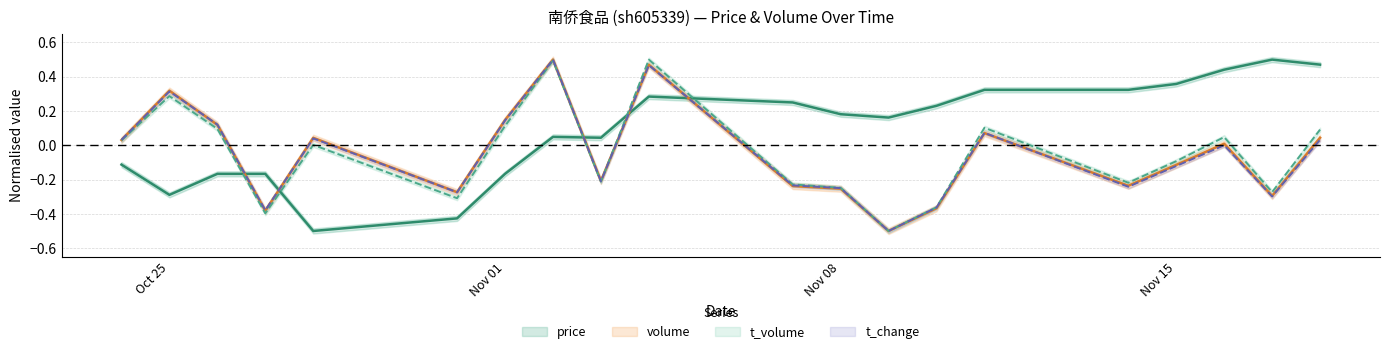

The t_change series shows 0.0 at 2022-11-18. True or false?

True